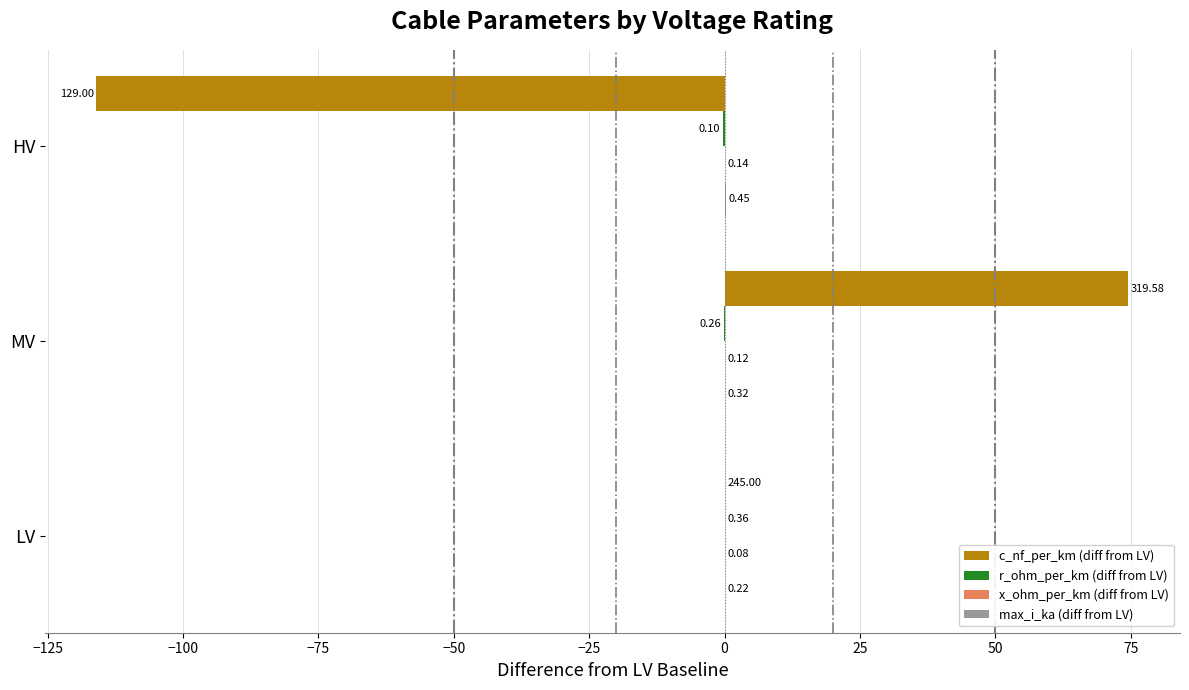

What is the sum of the c_nf_per_km (diff from LV) values at LV and HV?

-116.0